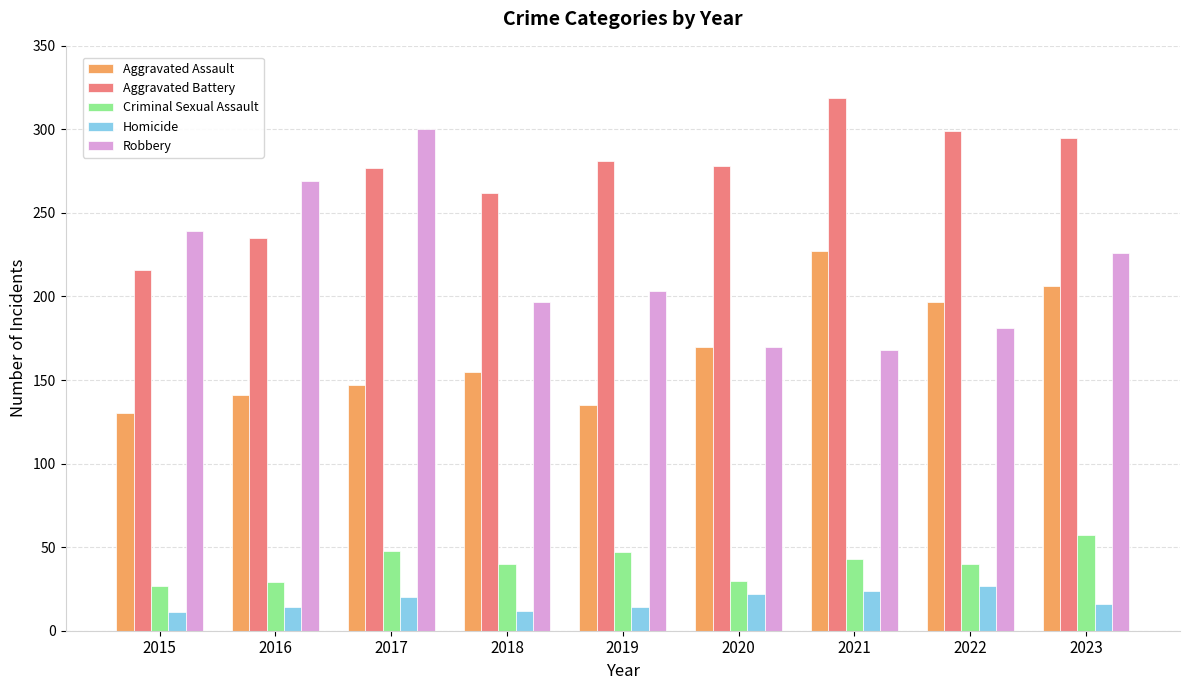

At which label is Robbery closest to 234?

2015